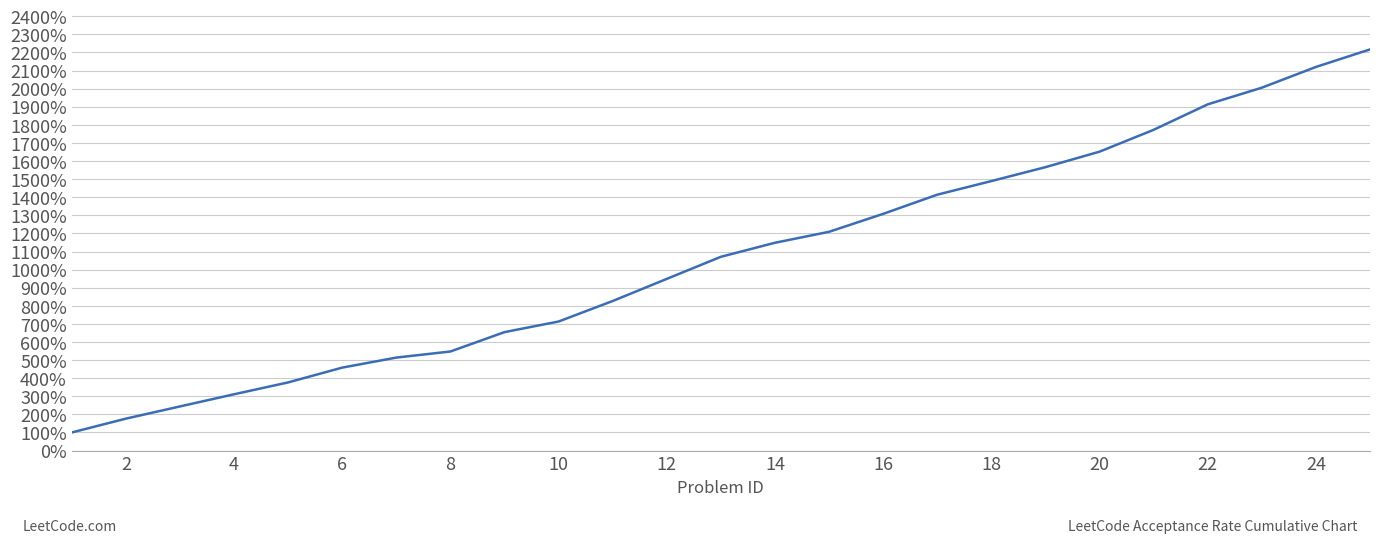

What is the maximum value shown in the chart?

2216.9